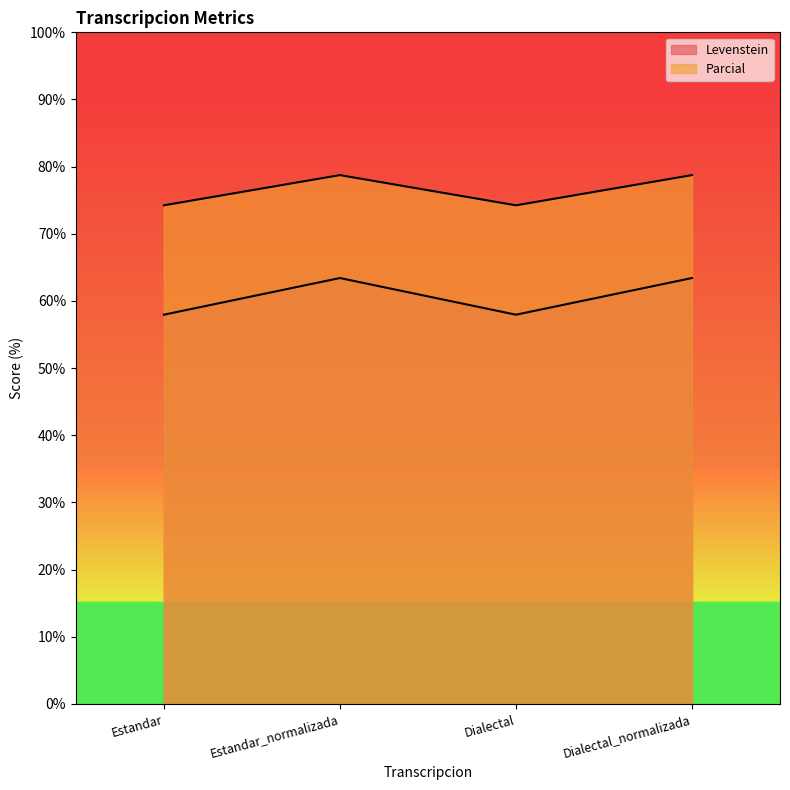

At how many categories does at least one series exceed 70?

4